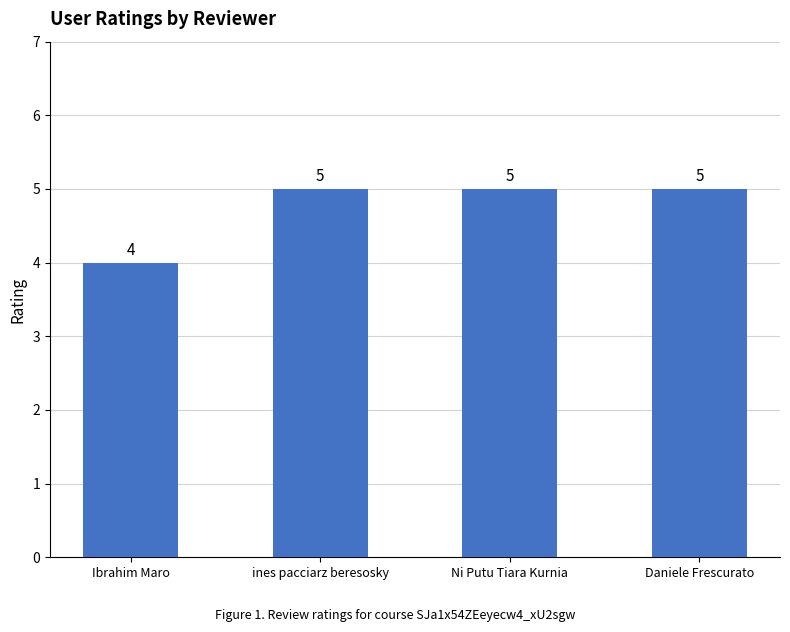

Are the bars grouped side by side (vs. stacked)?

No